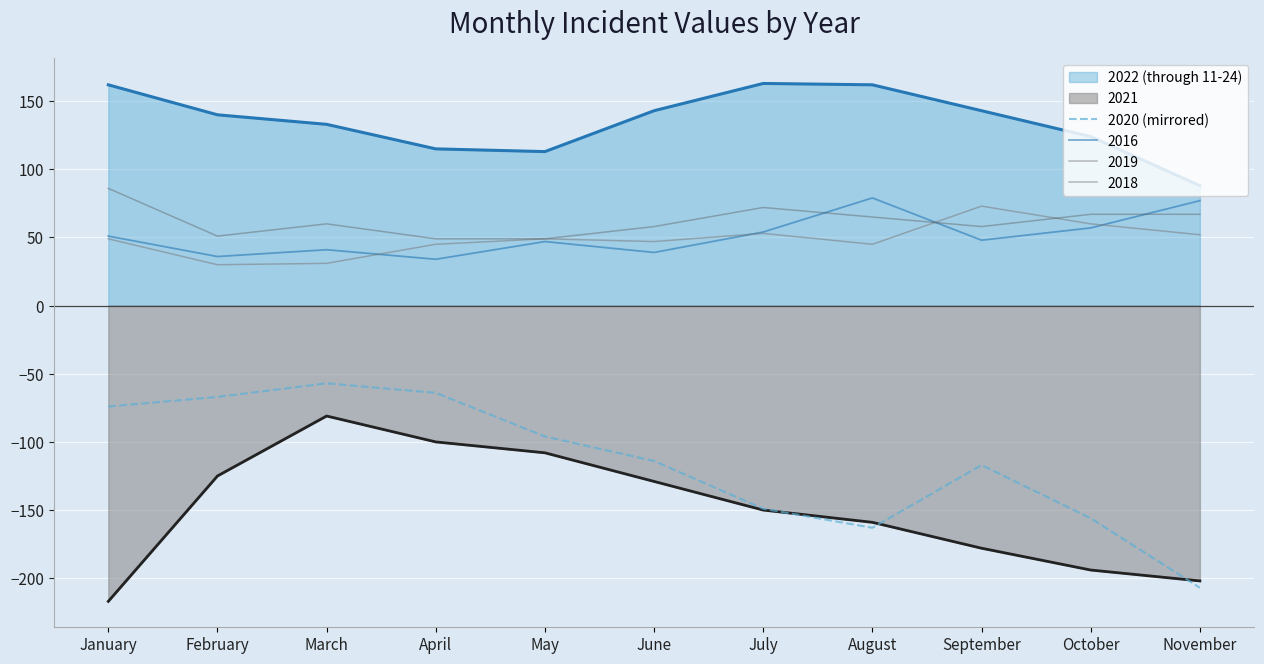

How many lines are shown in the chart?

6